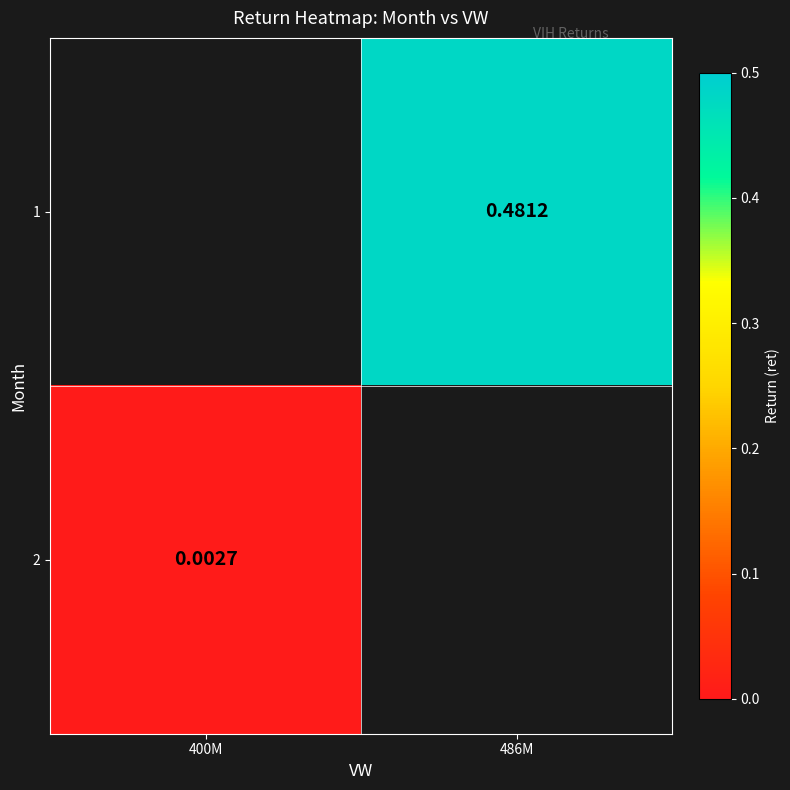

What is the greatest value displayed?

0.5